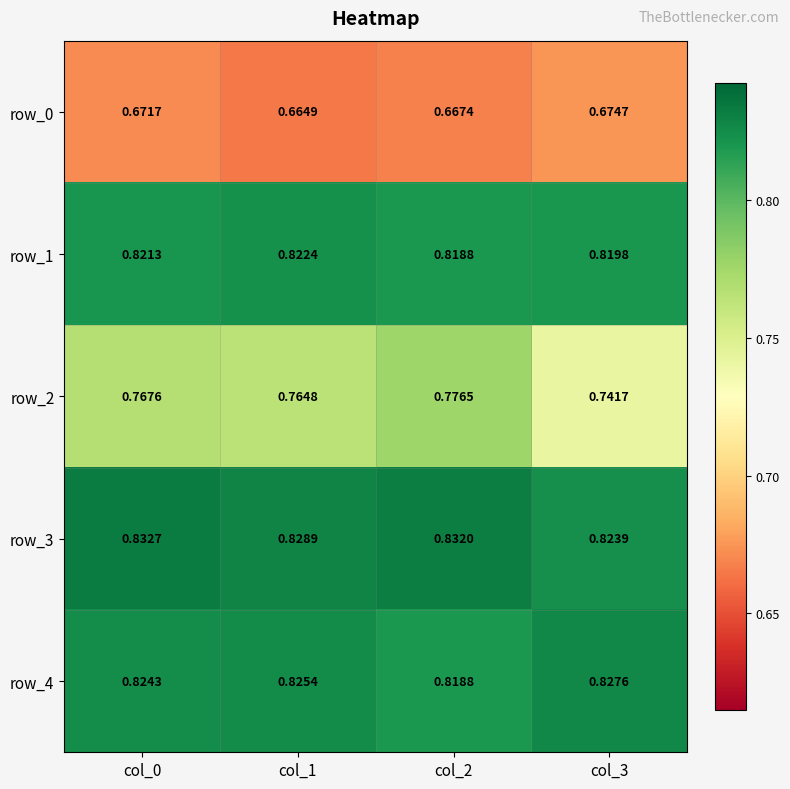

What is the maximum value shown in the chart?

0.8